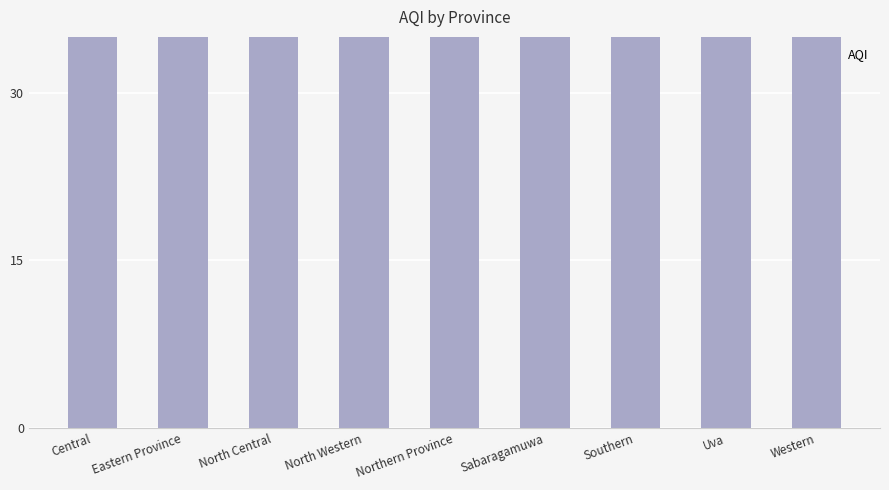

What is the label of the 1st bar from the right?

Western